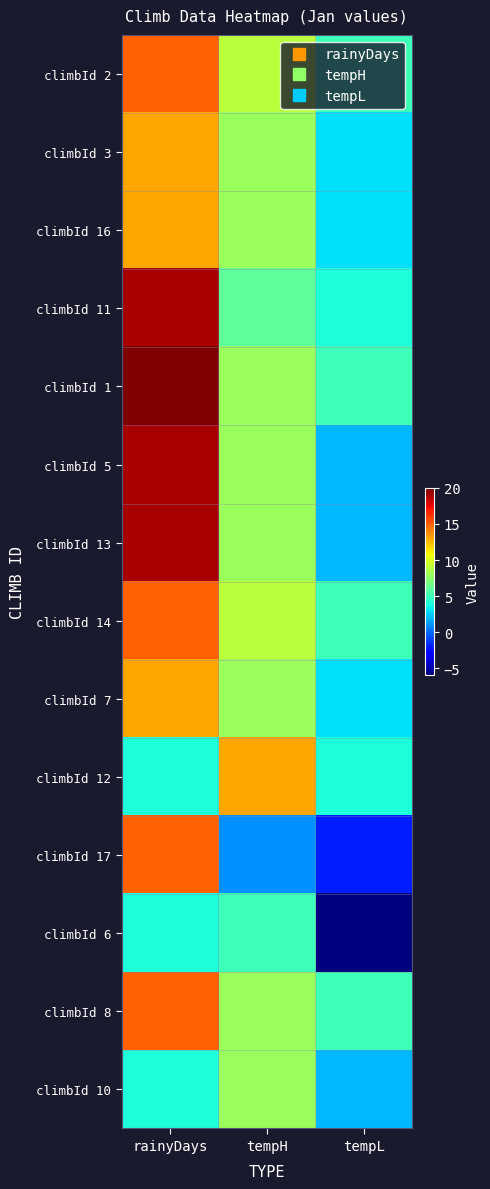

Reading right to left, list all the values displayed in this chart.

climbId 2: tempL=5	tempH=9	rainyDays=15
climbId 3: tempL=3	tempH=8	rainyDays=13
climbId 16: tempL=3	tempH=8	rainyDays=13
climbId 11: tempL=4	tempH=6	rainyDays=19
climbId 1: tempL=5	tempH=8	rainyDays=20
climbId 5: tempL=2	tempH=8	rainyDays=19
climbId 13: tempL=2	tempH=8	rainyDays=19
climbId 14: tempL=5	tempH=9	rainyDays=15
climbId 7: tempL=3	tempH=8	rainyDays=13
climbId 12: tempL=4	tempH=13	rainyDays=4
climbId 17: tempL=-2	tempH=1	rainyDays=15
climbId 6: tempL=-6	tempH=5	rainyDays=4
climbId 8: tempL=5	tempH=8	rainyDays=15
climbId 10: tempL=2	tempH=8	rainyDays=4